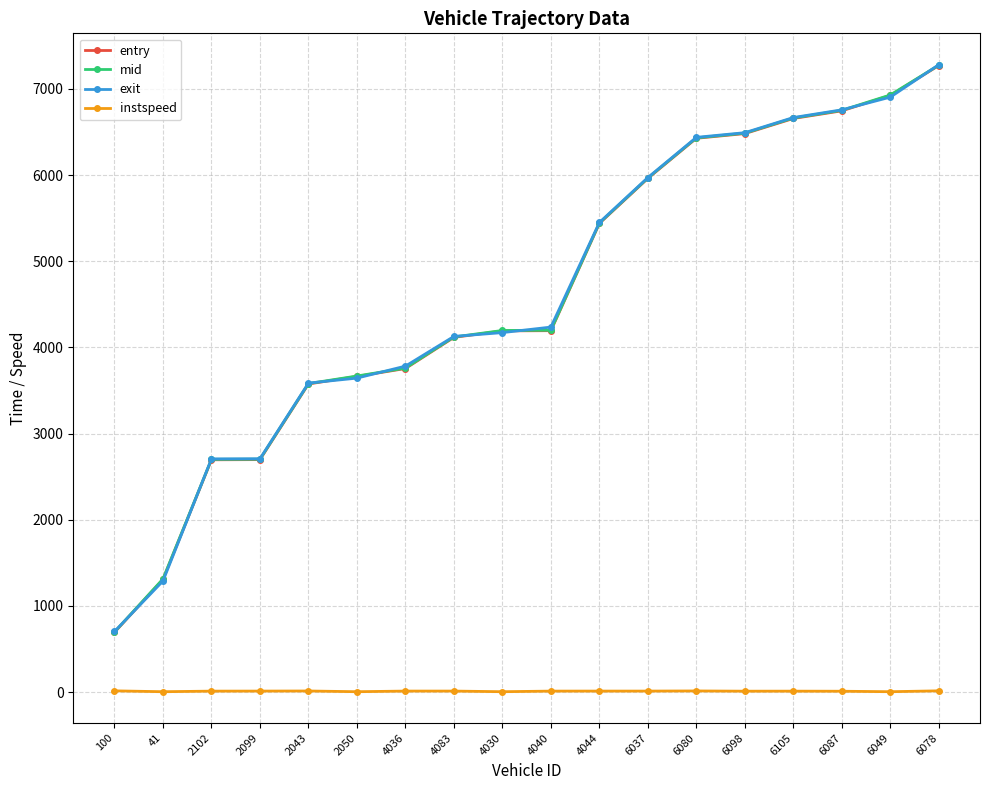

True or false: instspeed and mid intersect in this chart.

False